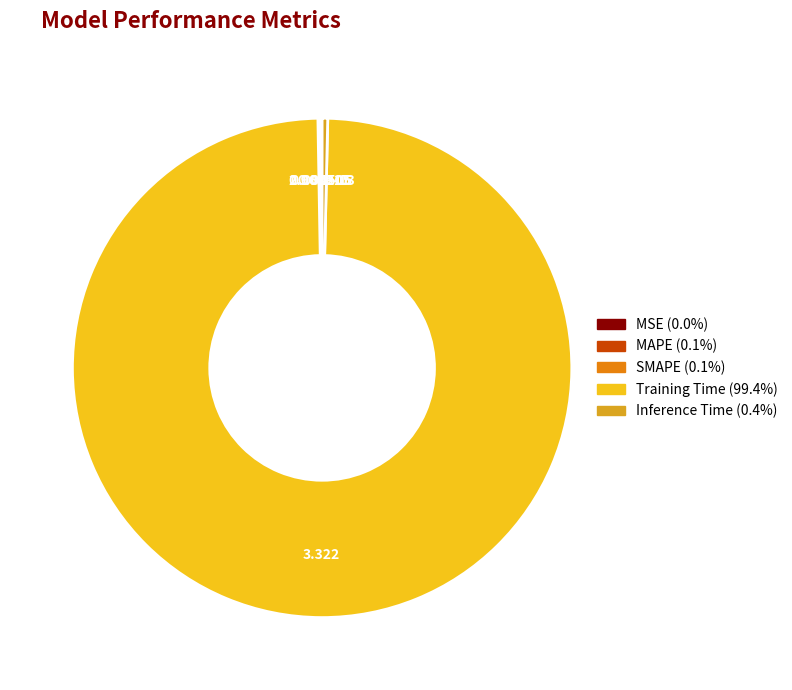

Which category accounts for the majority?

Training Time